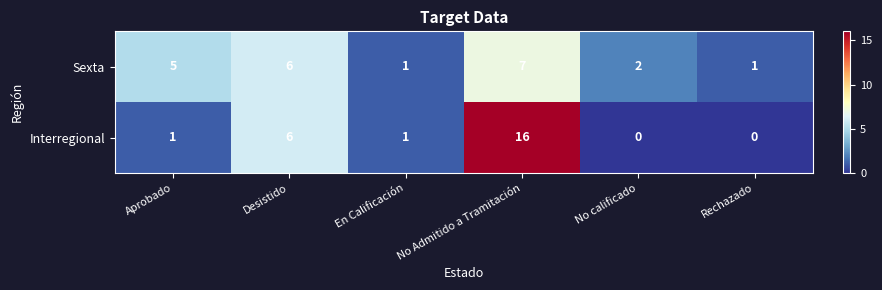

Which series changed the most between Aprobado and En Calificación?

Sexta